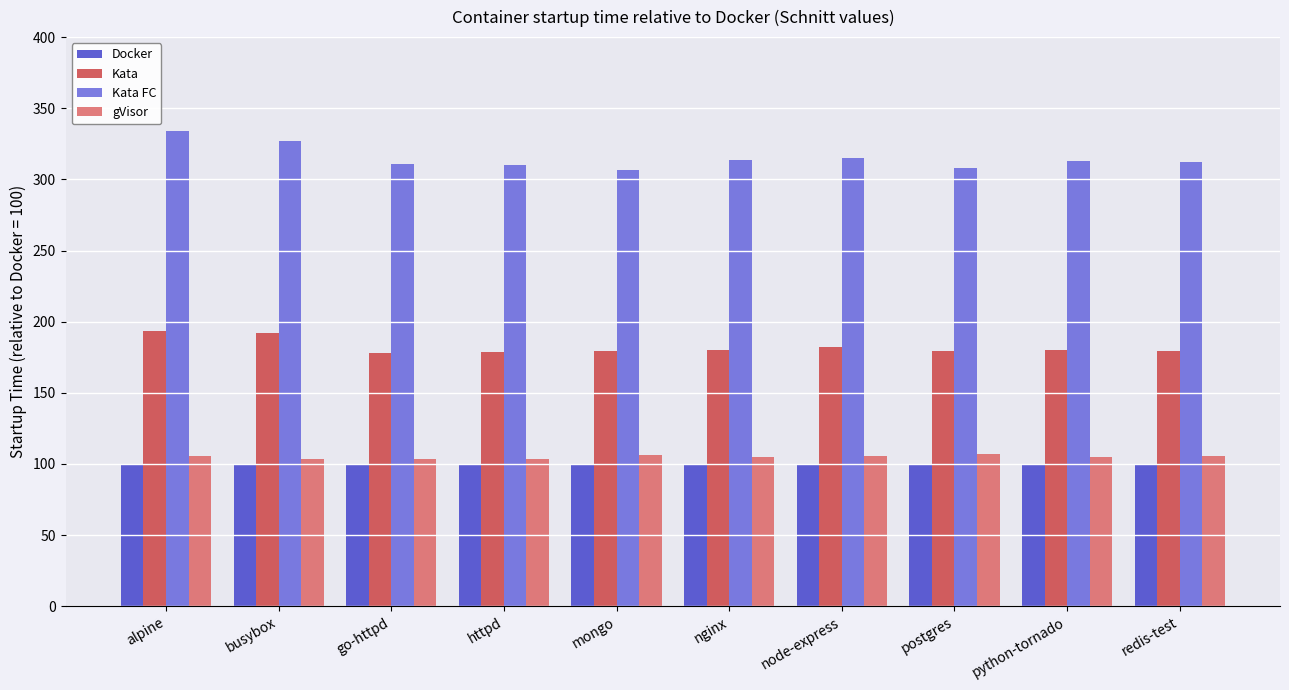

Which series has the largest total across all categories?

Kata FC